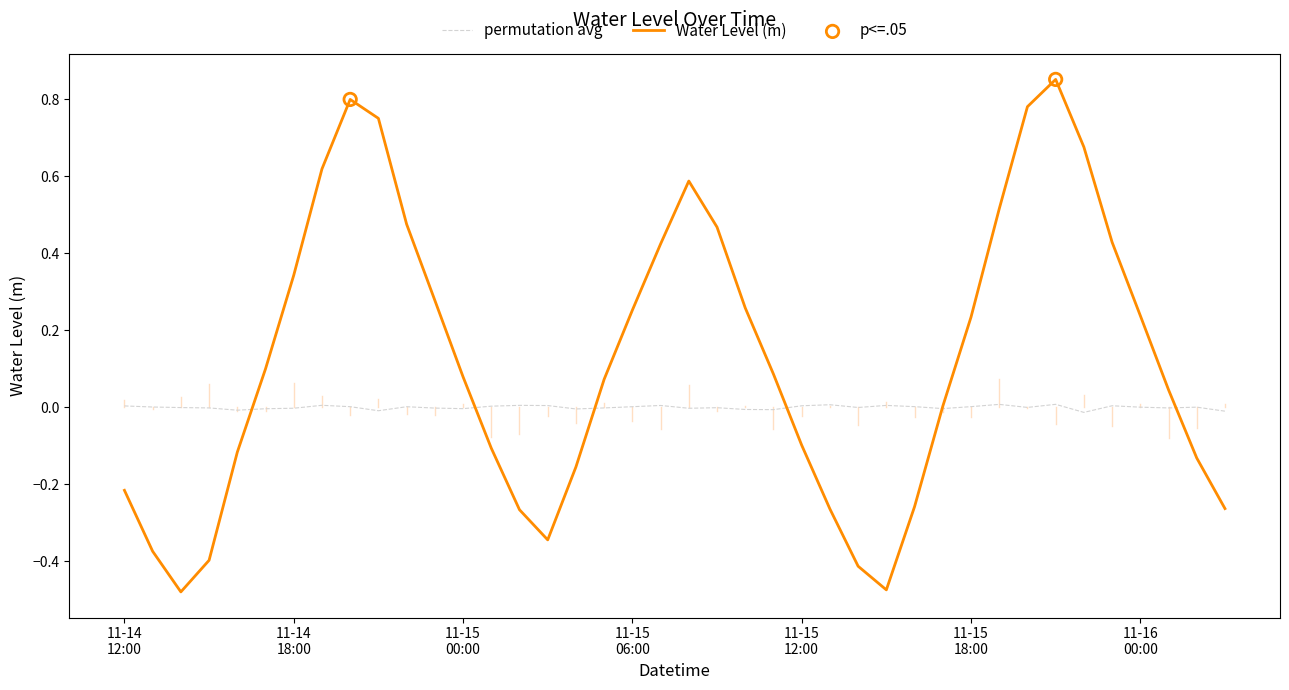

Which series has the widest spread of values?

Water Level (m)